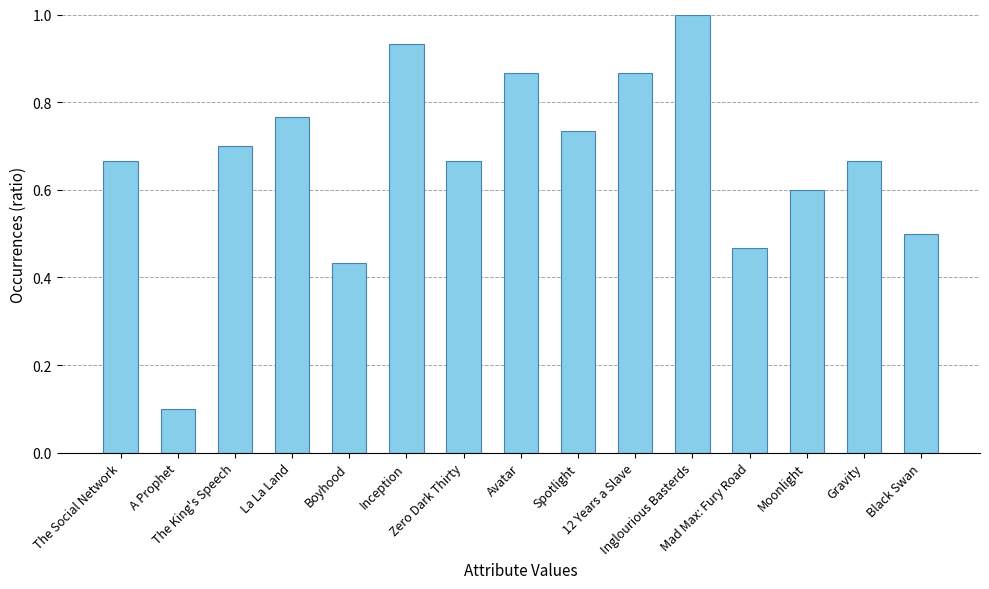

What is the value of the 11th bar from the left?

1.0